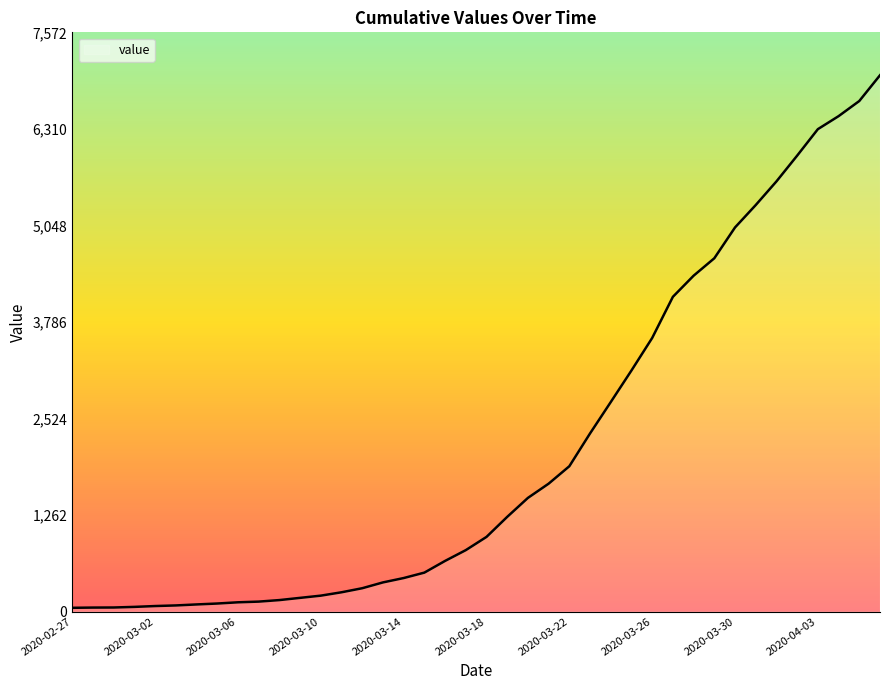

What is the difference between the maximum and minimum values?

6963